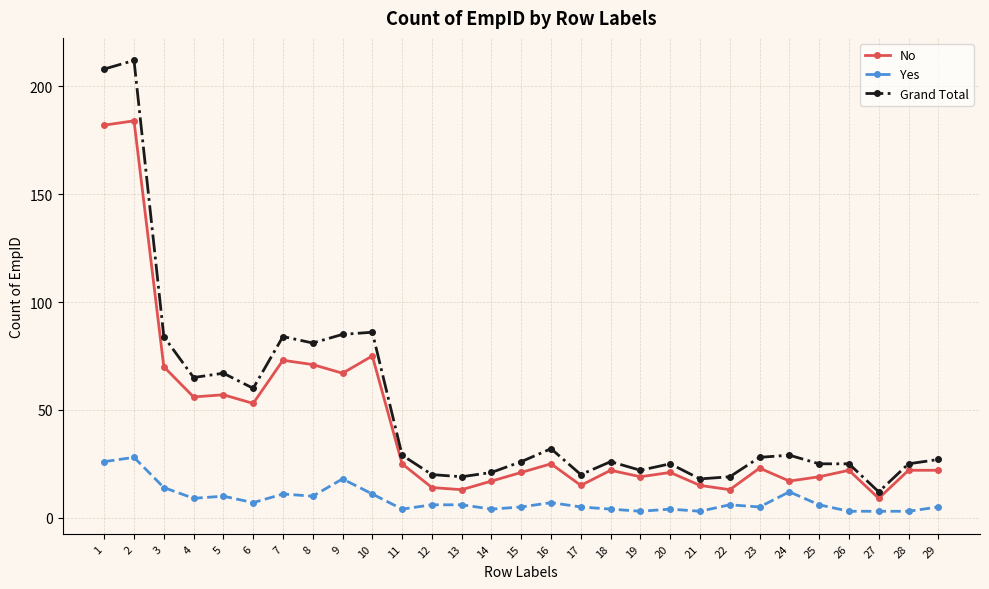

What is the highest value of the Grand Total series?

212